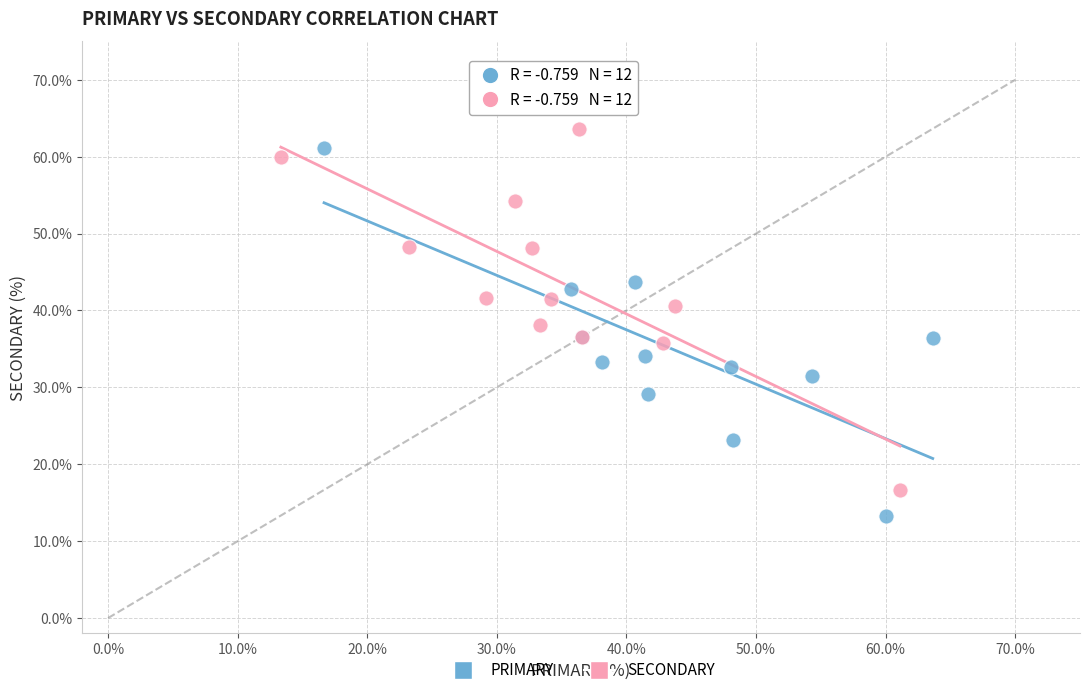

What are all the series names shown in the legend?

PRIMARY, SECONDARY